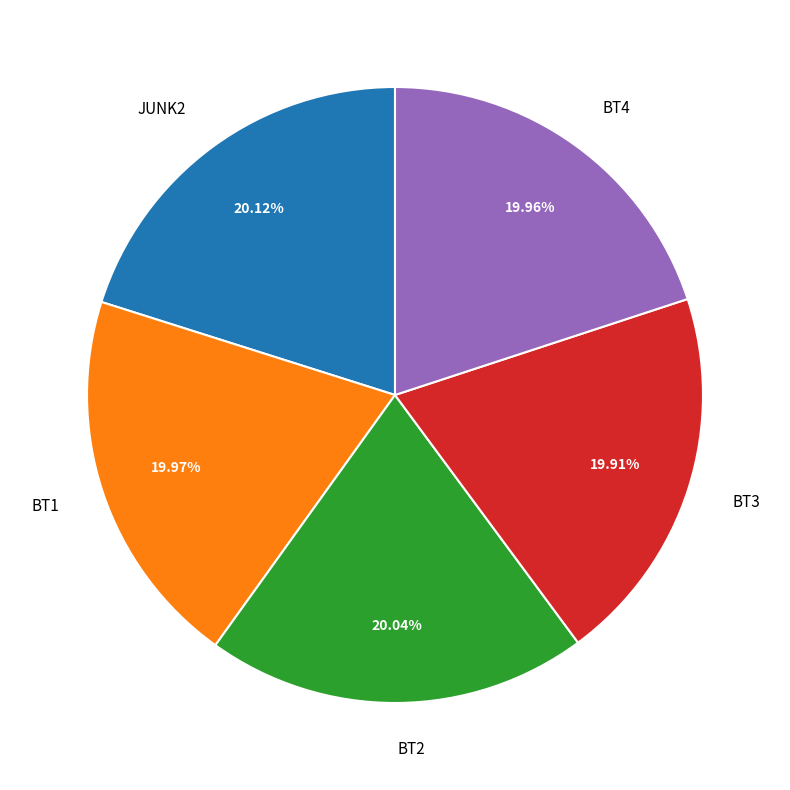

True or false: JUNK2 accounts for 6% of the total.

False